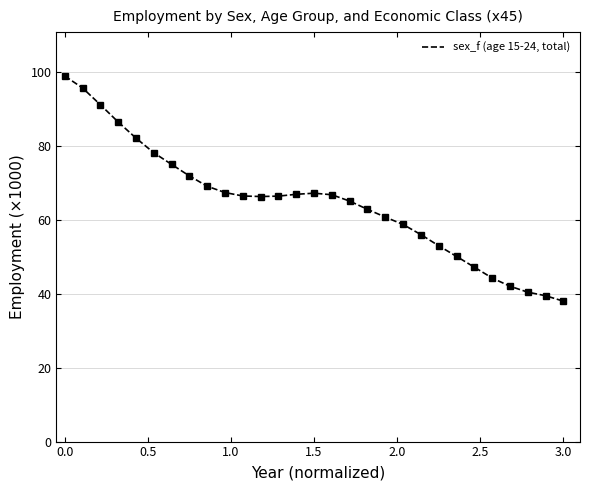

What is the difference between the maximum and minimum values?

60.9